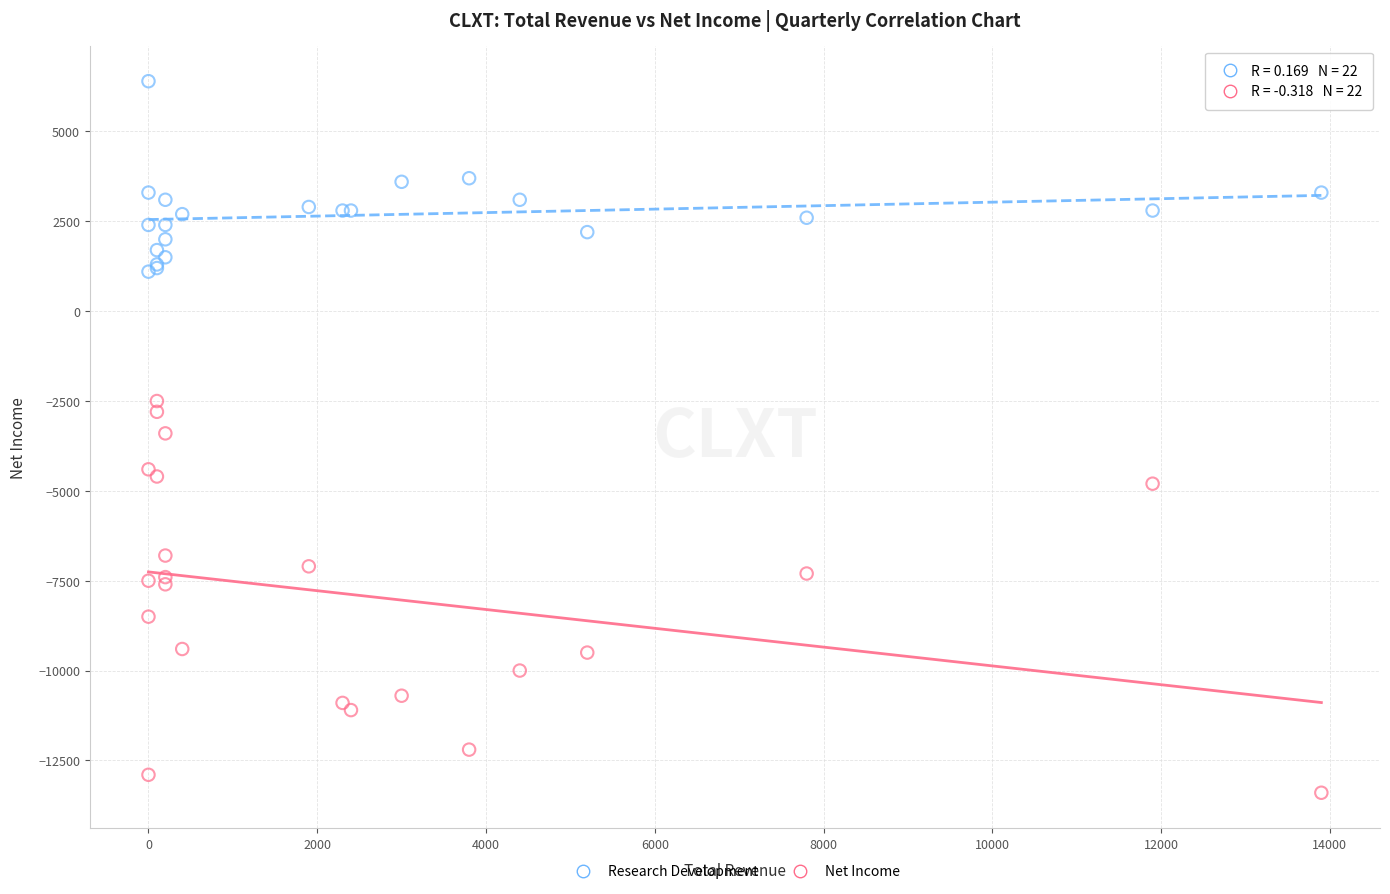

Which series reaches the minimum Y coordinate?

Net Income